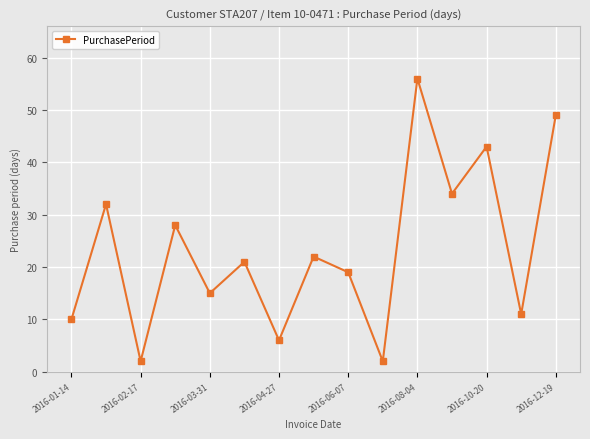

What is the difference between the maximum and second lowest values?

54